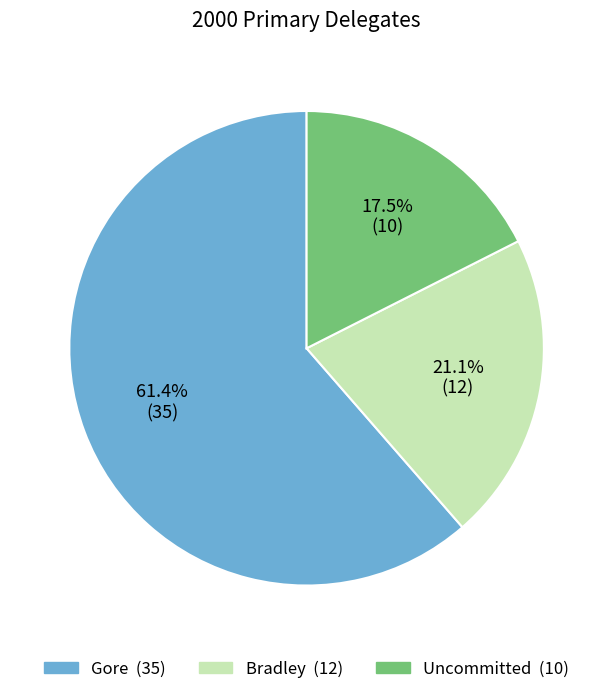

Is there a majority slice in this chart?

Yes